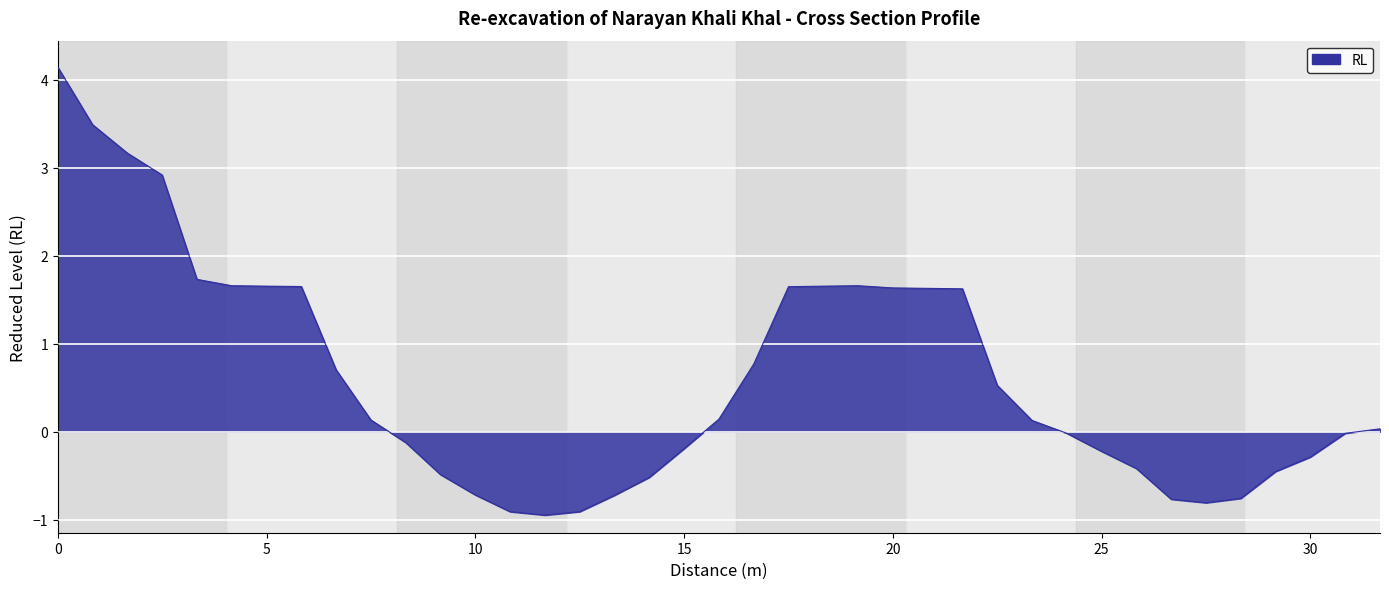

What is the minimum value shown in the chart?

-0.9